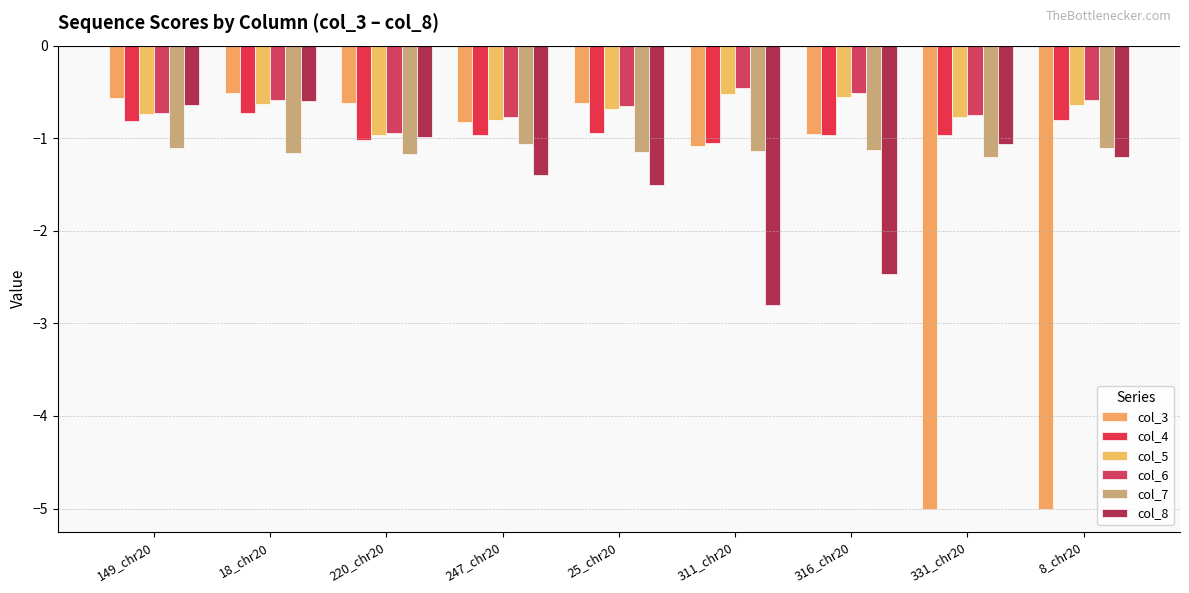

How many data points does each series have?

9